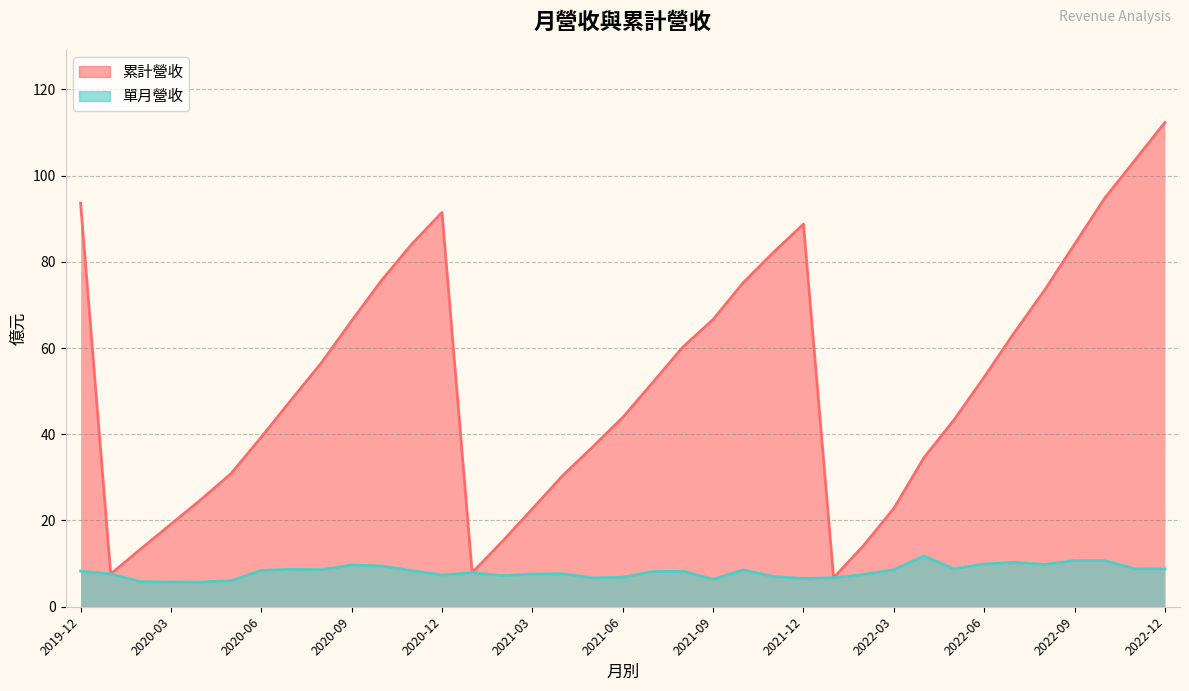

How many interior local valleys does the 單月營收 series have?

9